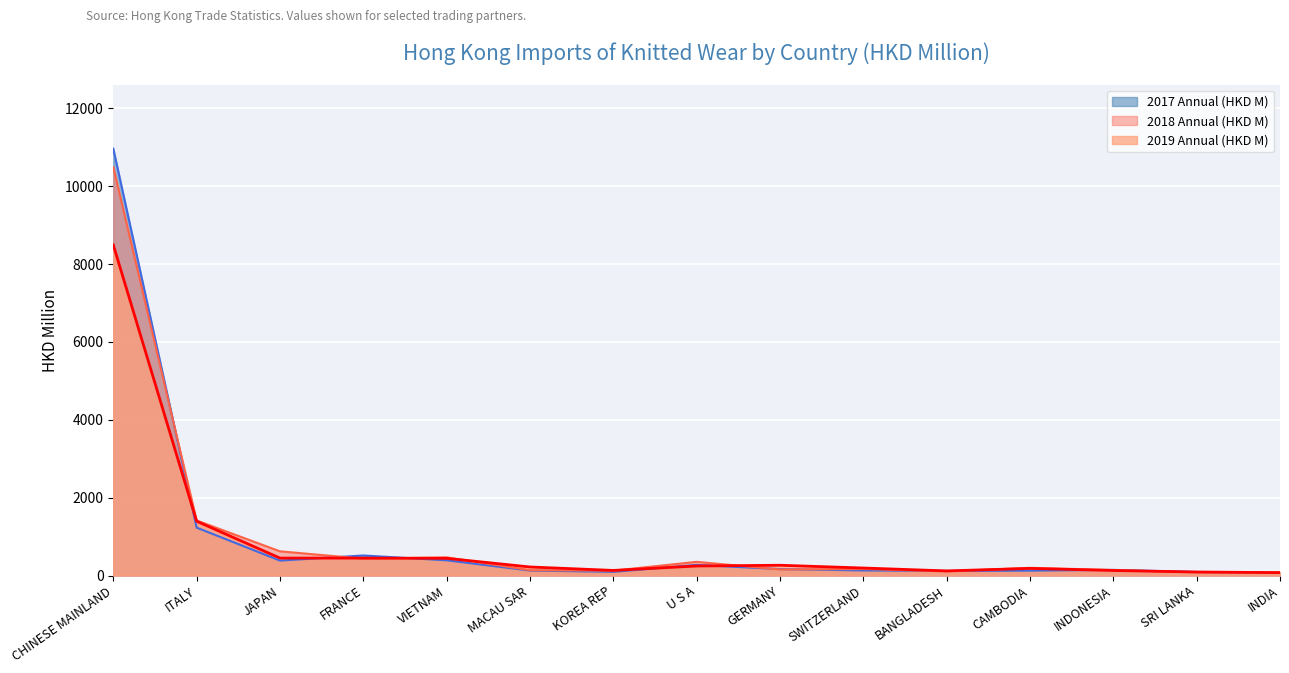

What is the total value across all series at ITALY?

4039.1